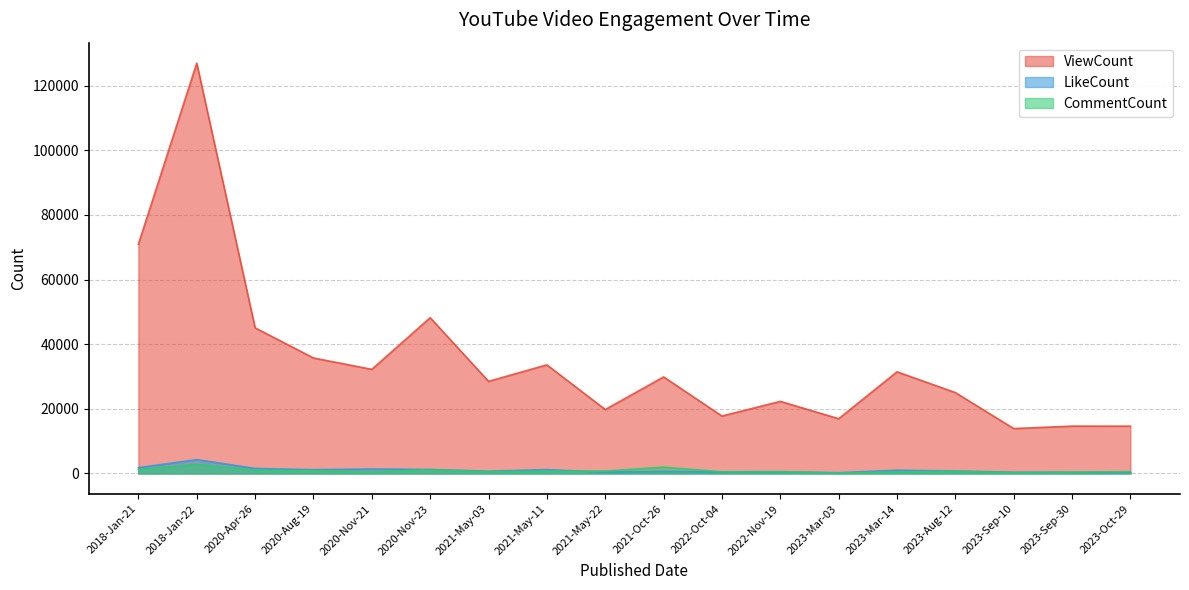

How many categories are shown in the chart?

18